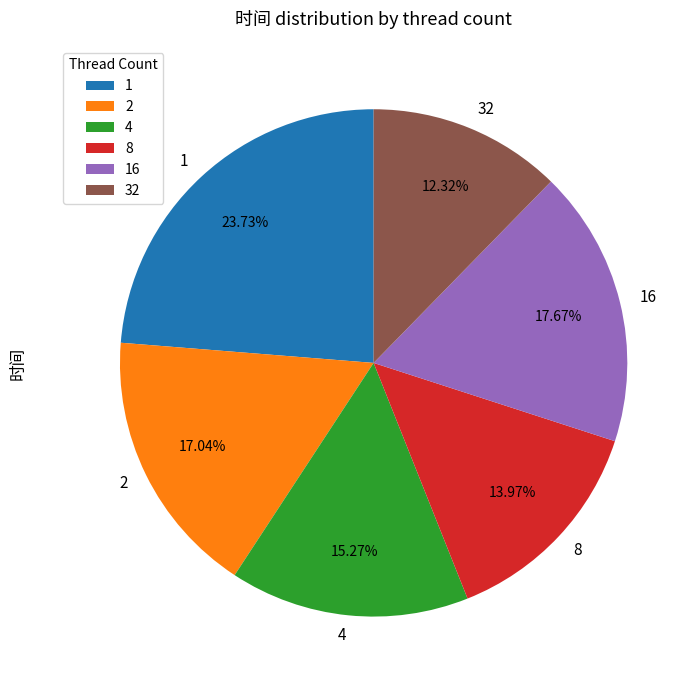

Count the number of slices in the pie.

6